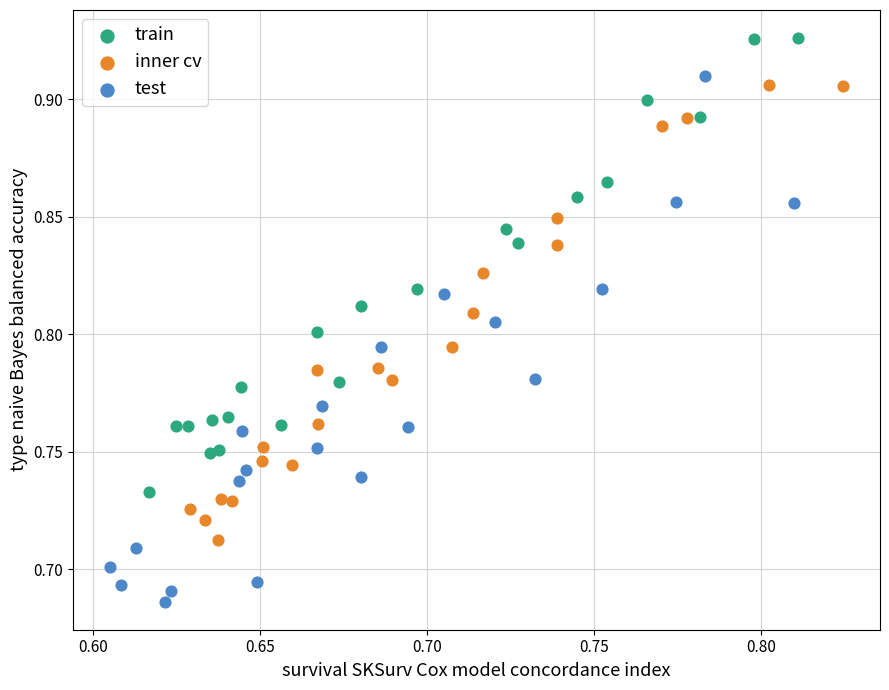

Which series reaches the maximum Y coordinate?

train